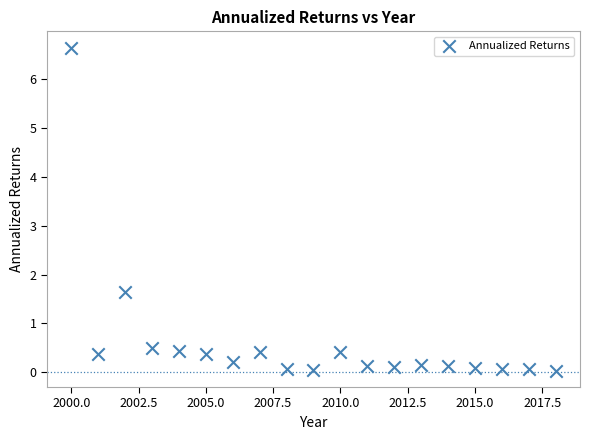

What Y value in the scatter plot is closest to 3?

1.6